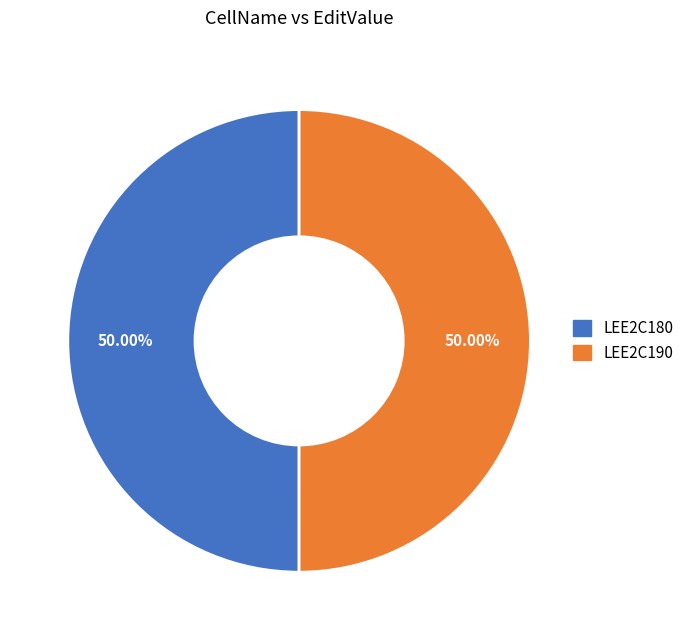

What portion of the pie excludes LEE2C180?

50.0%